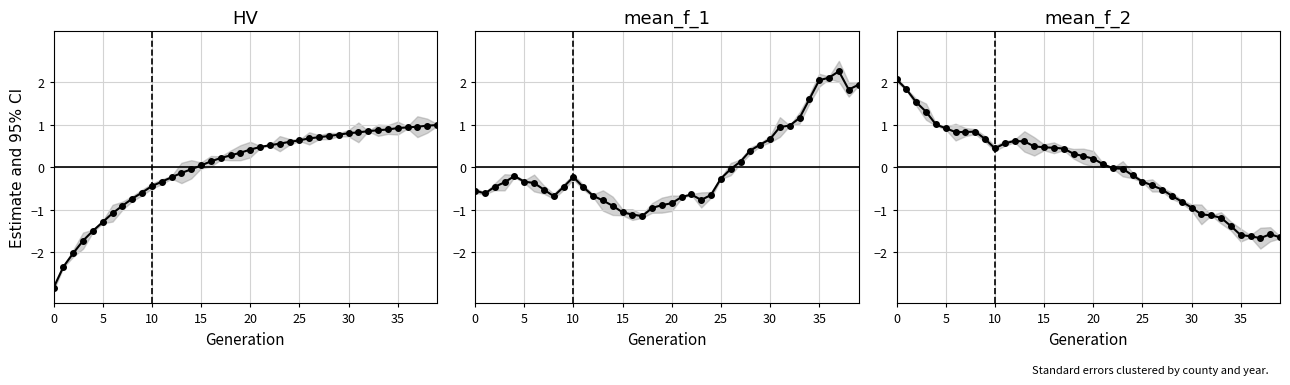

How many values in the HV series exceed 0?

25